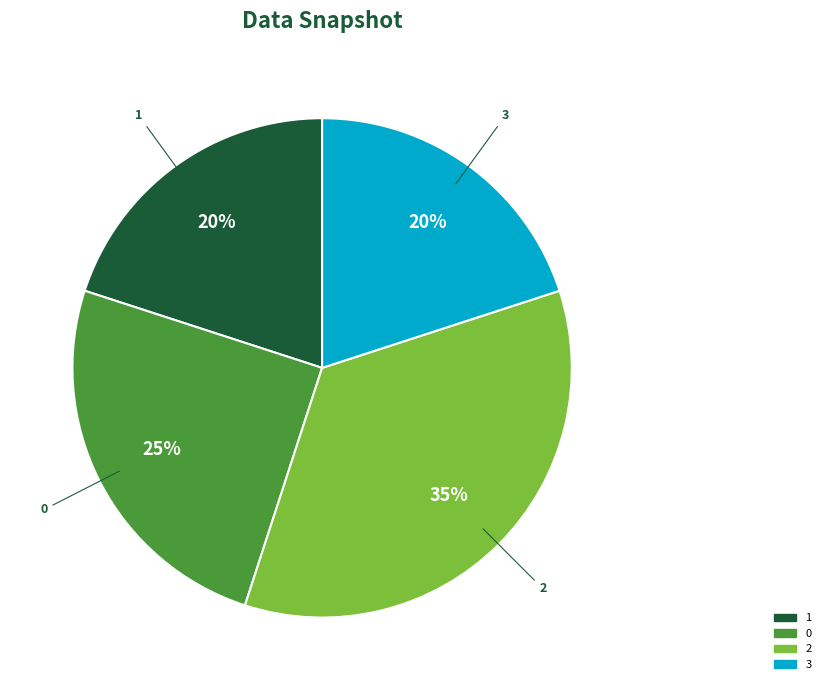

To the nearest percent, what is the difference between the largest and smallest slice percentages?

15%